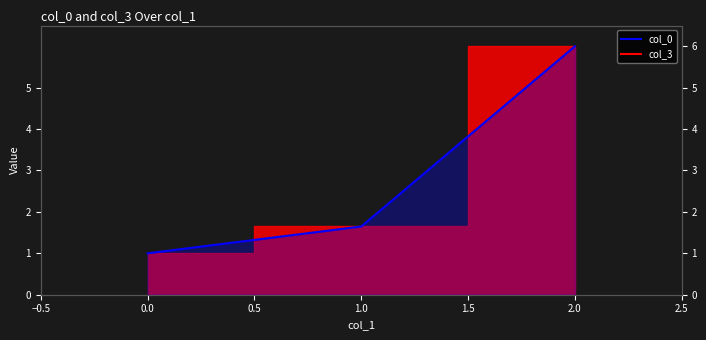

What is the average value?

2.9